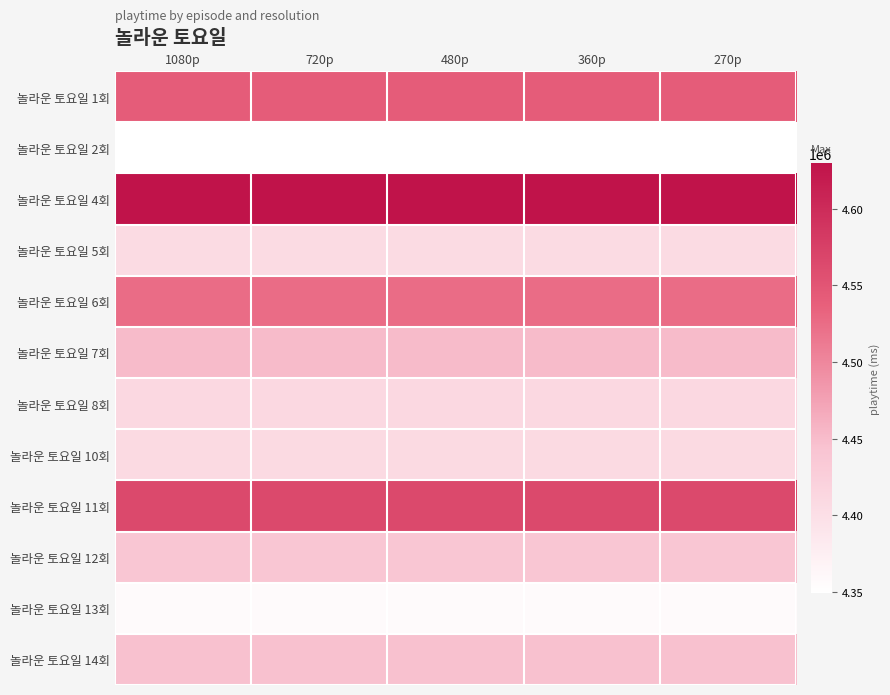

Reading left to right, what are all the values shown in this chart?

놀라운 토요일 1회: 1080p=4542000	720p=4542000	480p=4542000	360p=4542000	270p=4542000
놀라운 토요일 2회: 1080p=4349000	720p=4349000	480p=4349000	360p=4349000	270p=4349000
놀라운 토요일 4회: 1080p=4630000	720p=4630000	480p=4630000	360p=4630000	270p=4630000
놀라운 토요일 5회: 1080p=4405000	720p=4405000	480p=4405000	360p=4405000	270p=4405000
놀라운 토요일 6회: 1080p=4525000	720p=4525000	480p=4525000	360p=4525000	270p=4525000
놀라운 토요일 7회: 1080p=4450000	720p=4450000	480p=4450000	360p=4450000	270p=4450000
놀라운 토요일 8회: 1080p=4411000	720p=4411000	480p=4411000	360p=4411000	270p=4411000
놀라운 토요일 10회: 1080p=4408000	720p=4408000	480p=4408000	360p=4408000	270p=4408000
놀라운 토요일 11회: 1080p=4565000	720p=4565000	480p=4565000	360p=4565000	270p=4565000
놀라운 토요일 12회: 1080p=4440000	720p=4440000	480p=4440000	360p=4440000	270p=4440000
놀라운 토요일 13회: 1080p=4356000	720p=4356000	480p=4356000	360p=4356000	270p=4356000
놀라운 토요일 14회: 1080p=4445000	720p=4445000	480p=4445000	360p=4445000	270p=4445000